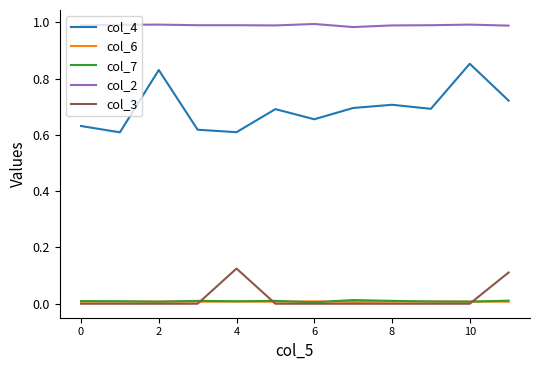

Count the col_2 values in the range 0 to 1.

12